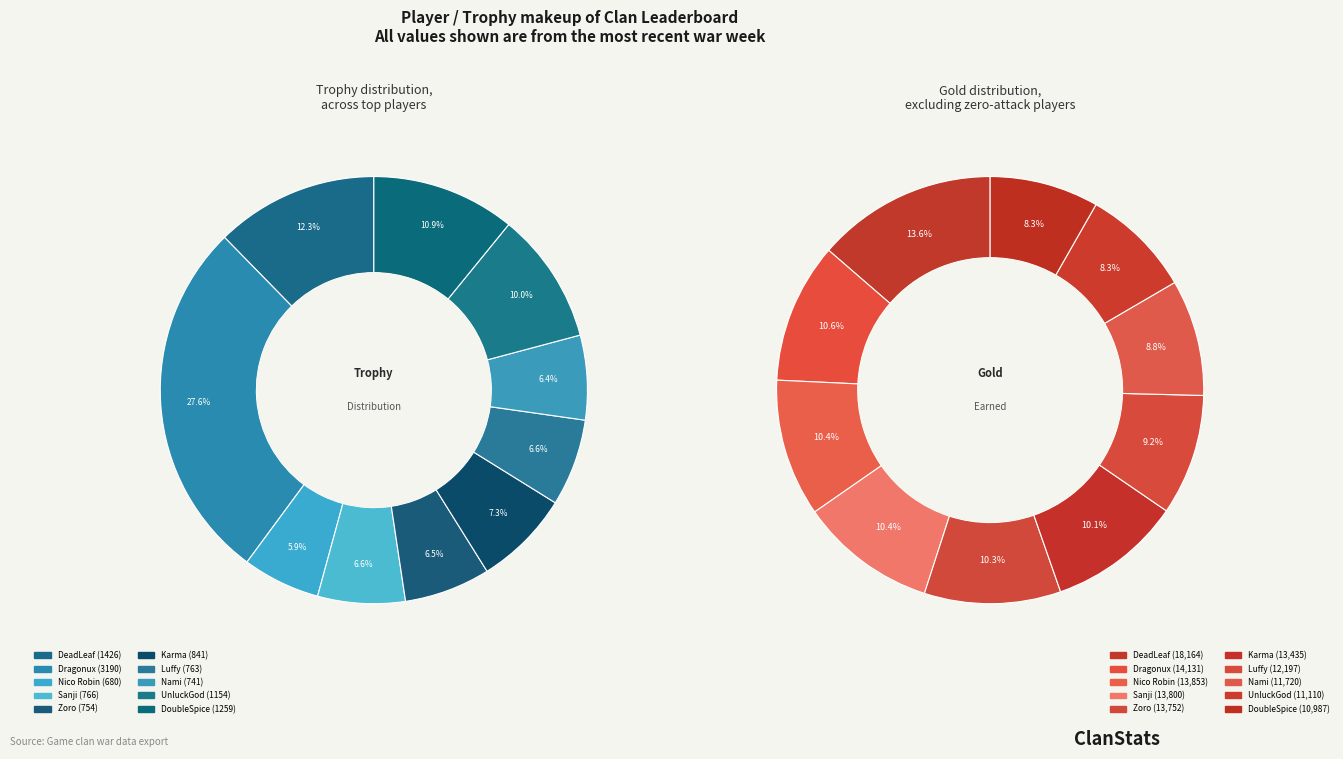

What is the change in value from Nico Robin to UnluckGod?

+474